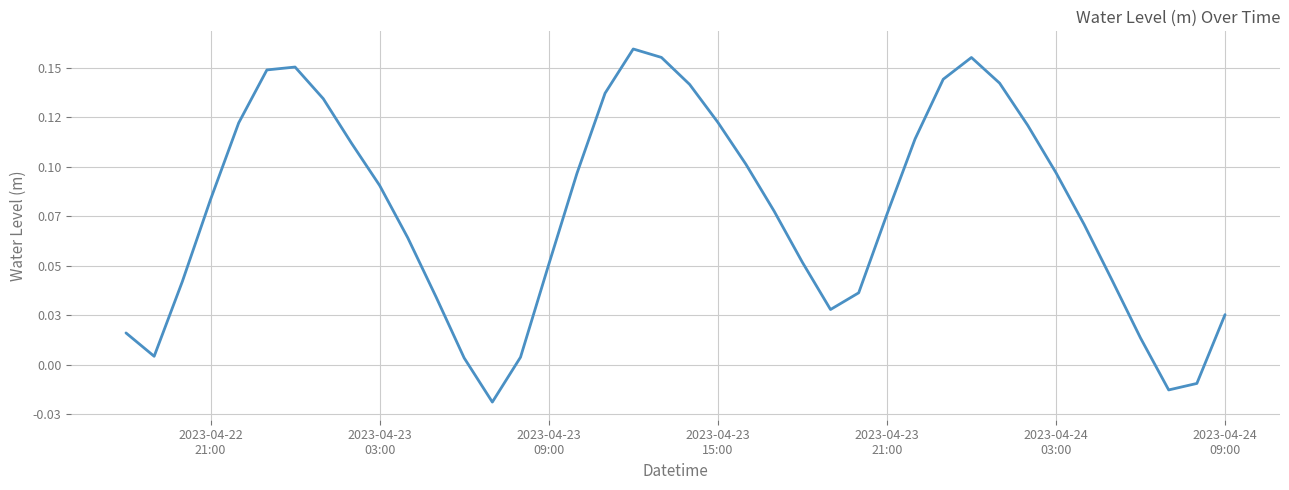

What is the difference between the maximum and second lowest values?

0.2